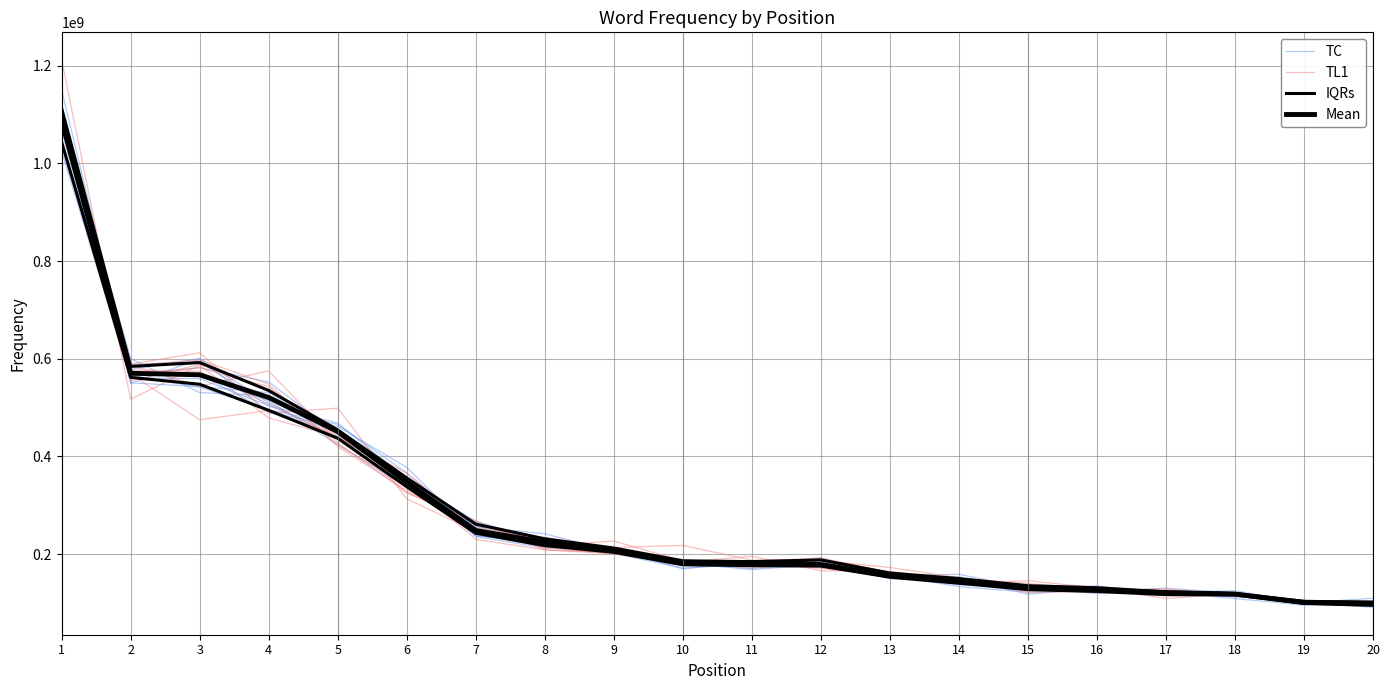

Rank the series by their maximum value, from highest to lowest.

TC, TL1, Mean, IQRs